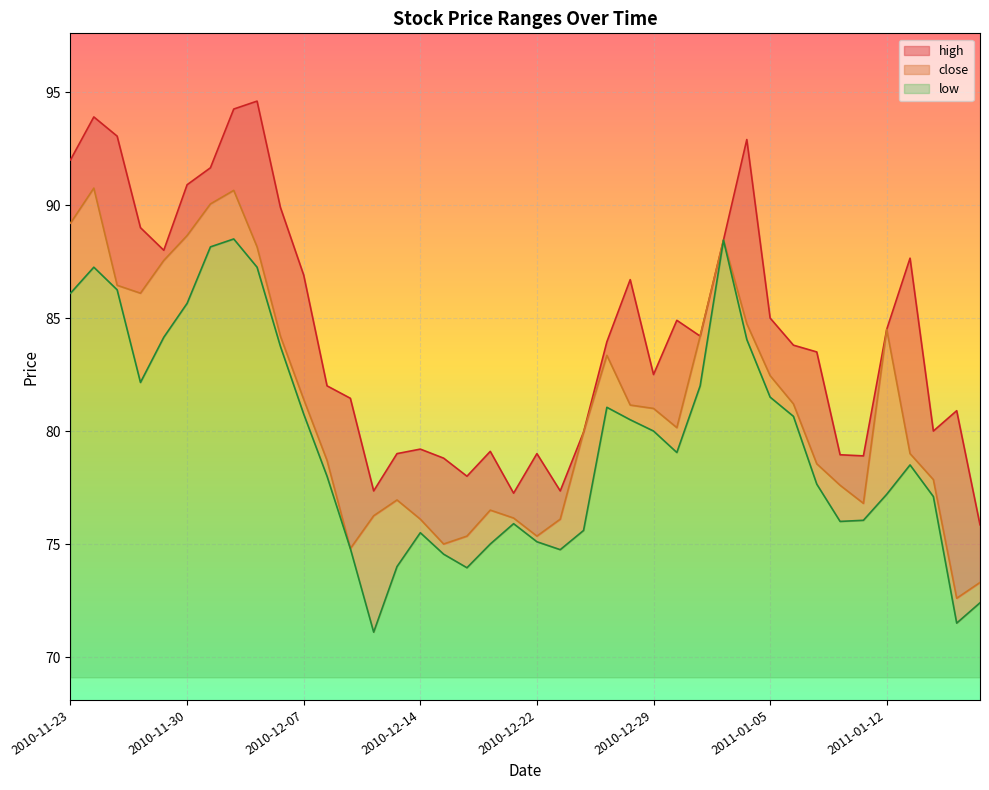

How many data points in close are above 81?

19